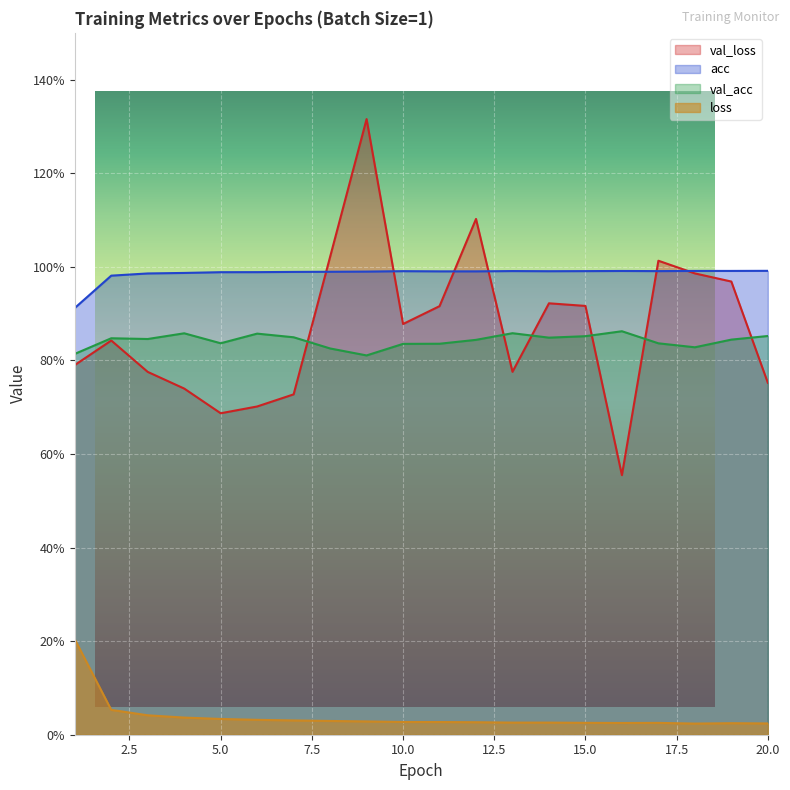

Is the value of val_loss at 17 greater than the value of acc at 14?

Yes